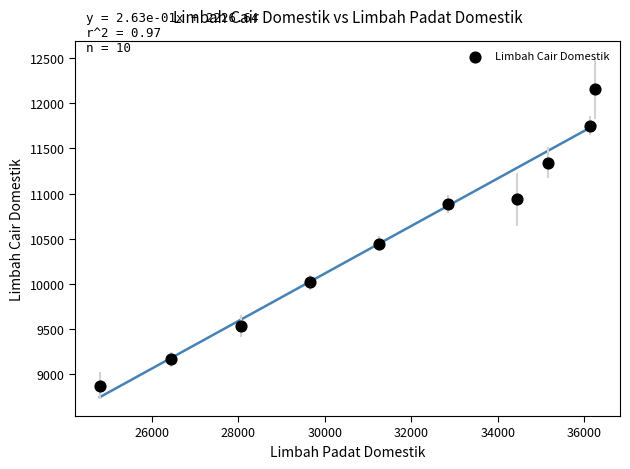

What is the range of Y values (max minus min)?

3284.2